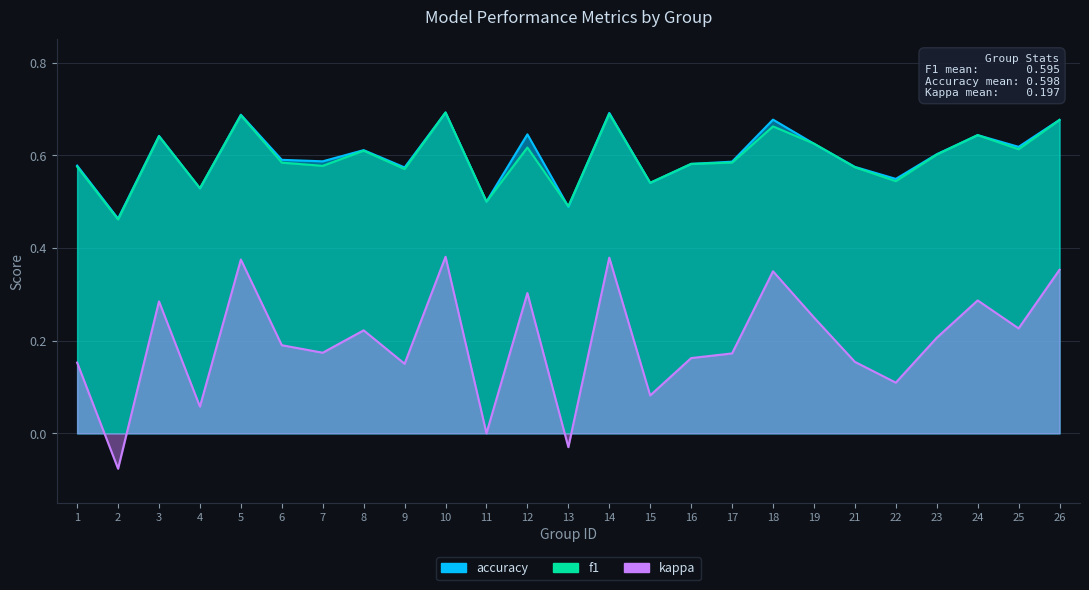

Which series has the largest total across all categories?

accuracy